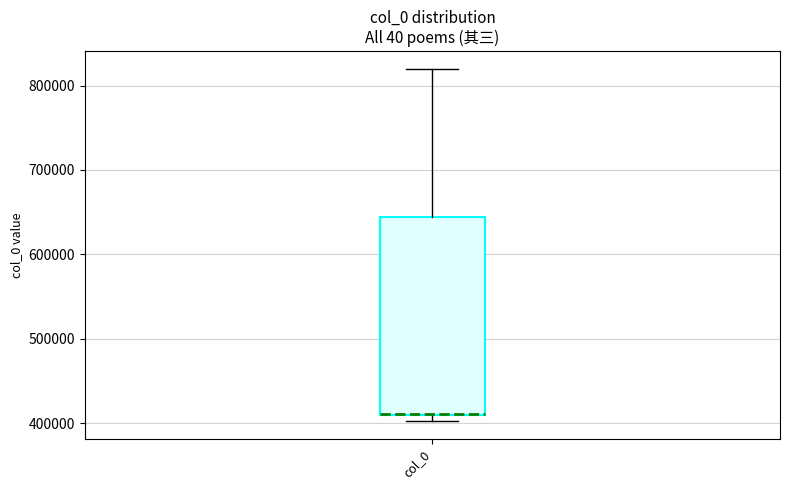

Transcribe this box plot: give where the median line is, the range the box spans, and where the two whiskers end, as read against the y-axis. The values are not printed on the chart, so give them approximately, as read against the axis.

median 410000 (drawn on the box's lower edge), box 410000 to 640000, whiskers 400000 to 820000